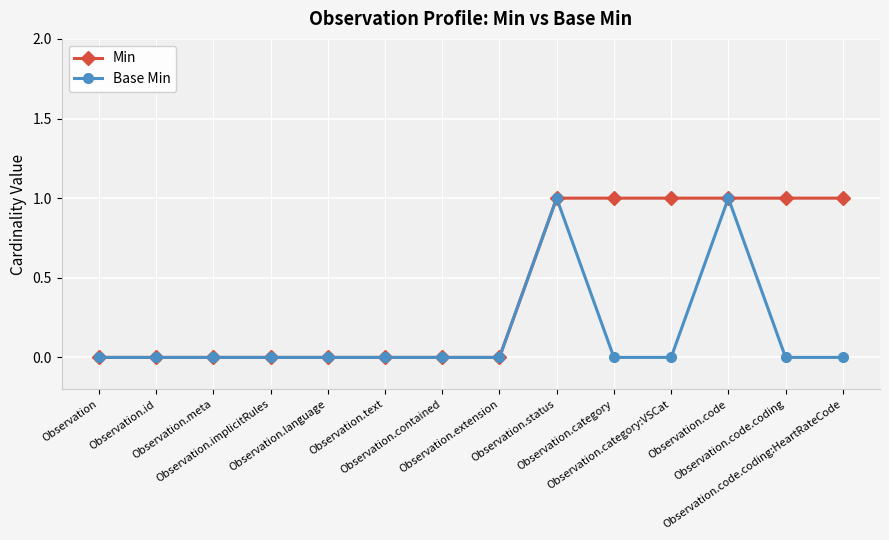

Is it true that Min equals 1 at Observation.category?

True